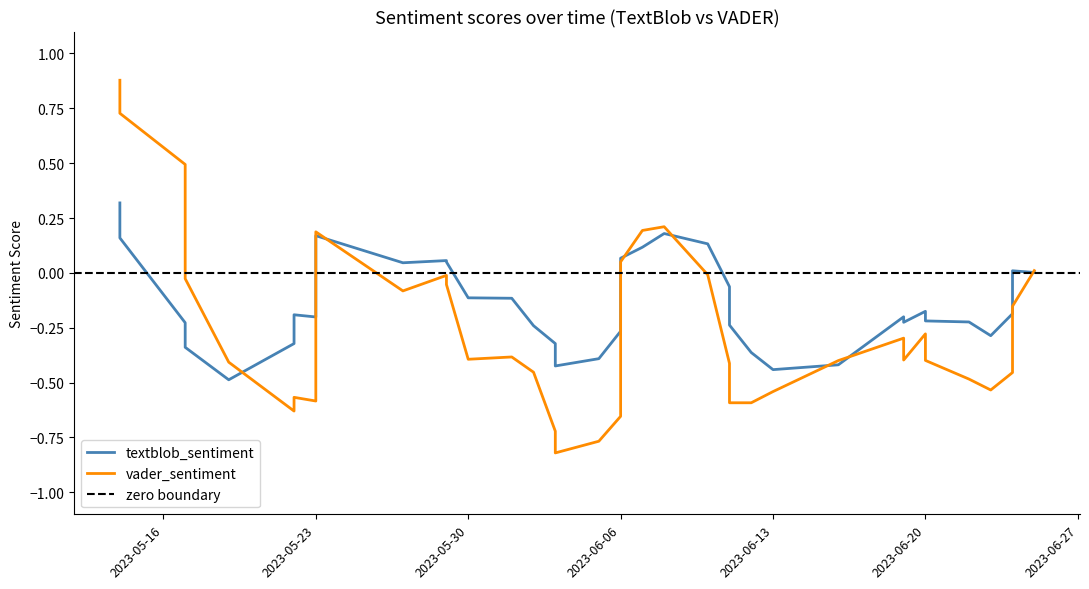

Which series has the widest spread of values?

vader_sentiment